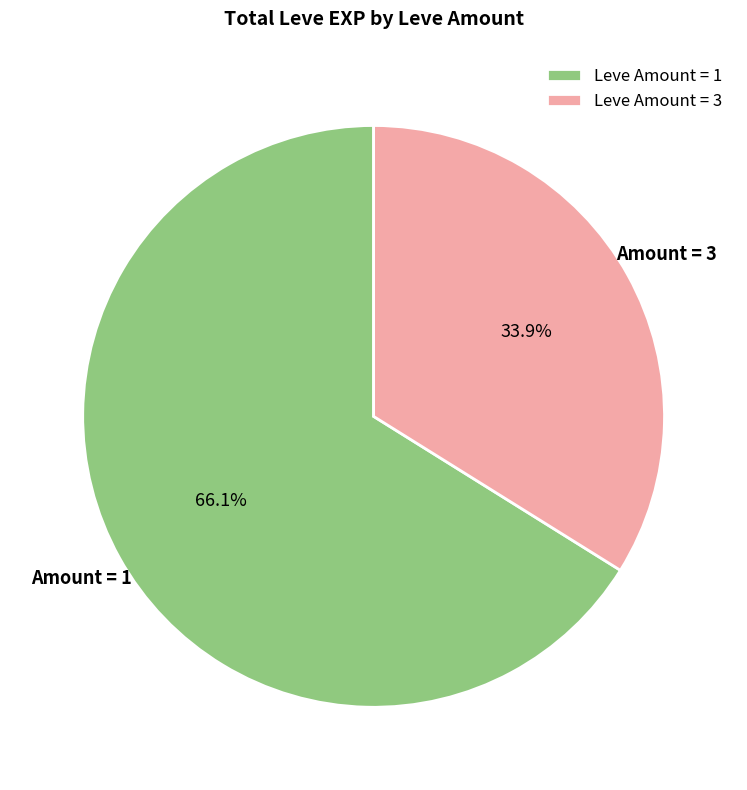

Which slice represents more than half of the pie?

Leve Amount = 1